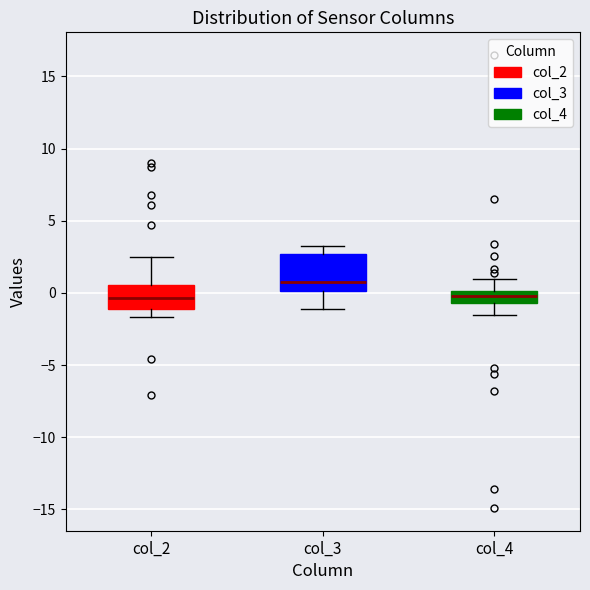

Comparing the boxes themselves (not the whiskers), which one is the tallest?

col_3